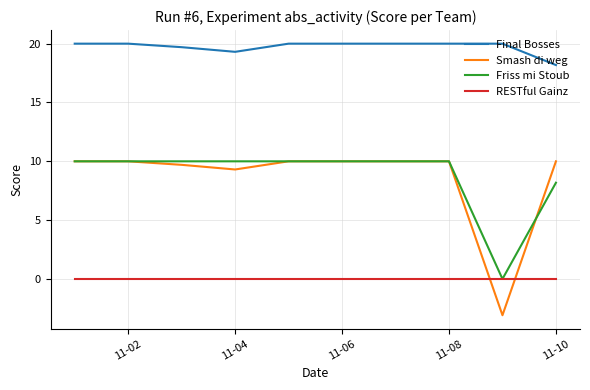

How many lines are shown in the chart?

4